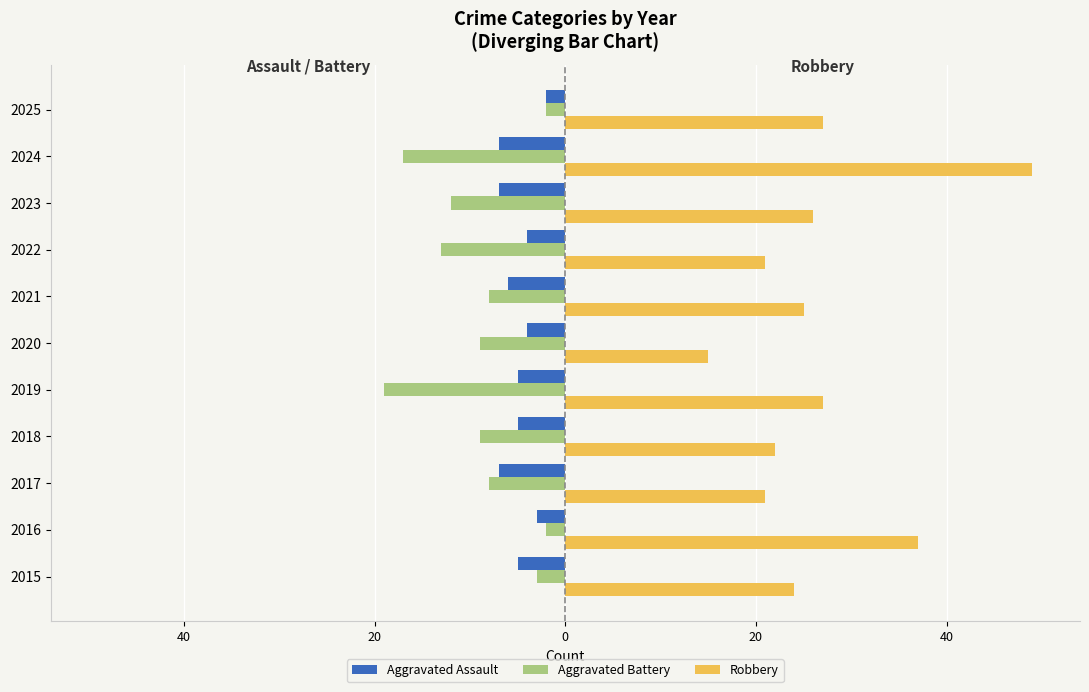

Rank the series by their maximum value, from lowest to highest.

Aggravated Assault, Aggravated Battery, Robbery